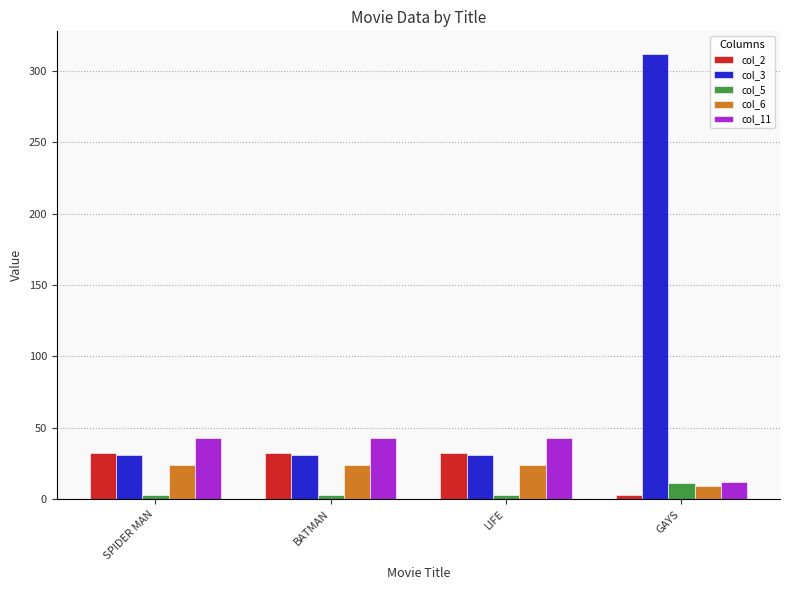

Does the chart contain stacked bars?

No